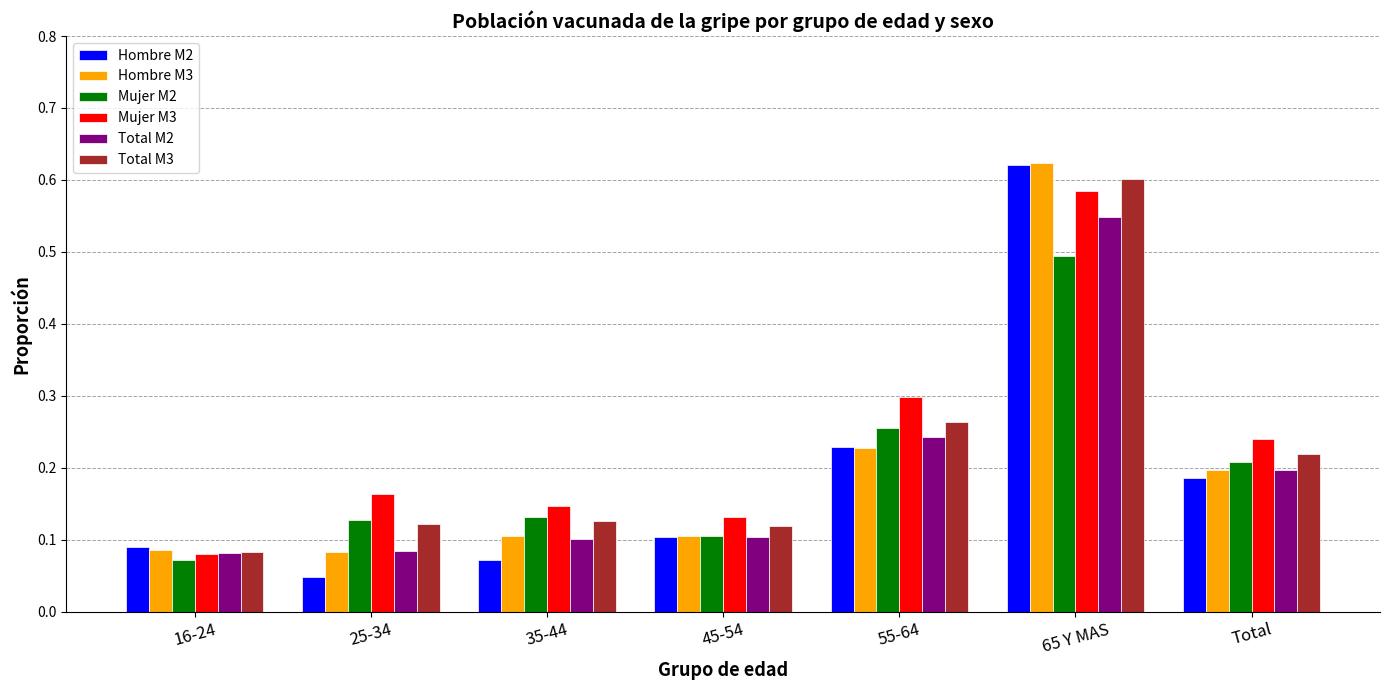

What is the label of the 4th bar from the right?

45-54